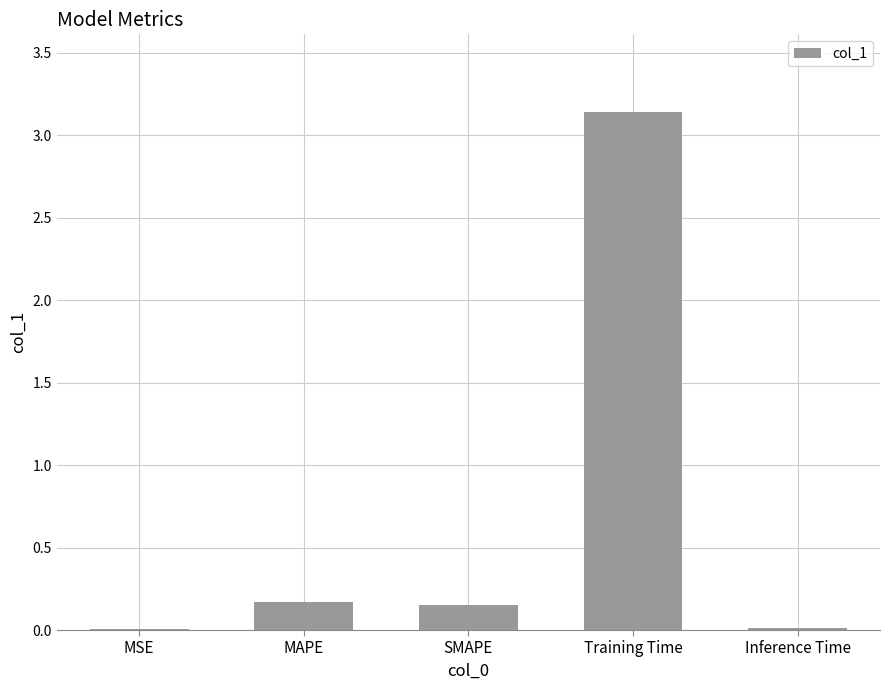

Which category has the highest value across all series?

Training Time